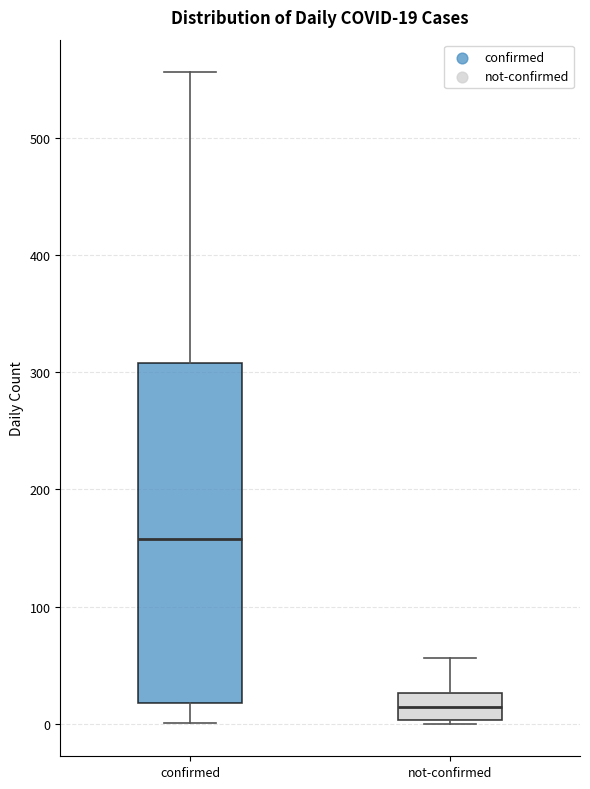

Which box is the tallest, from its lower edge to its upper edge?

confirmed